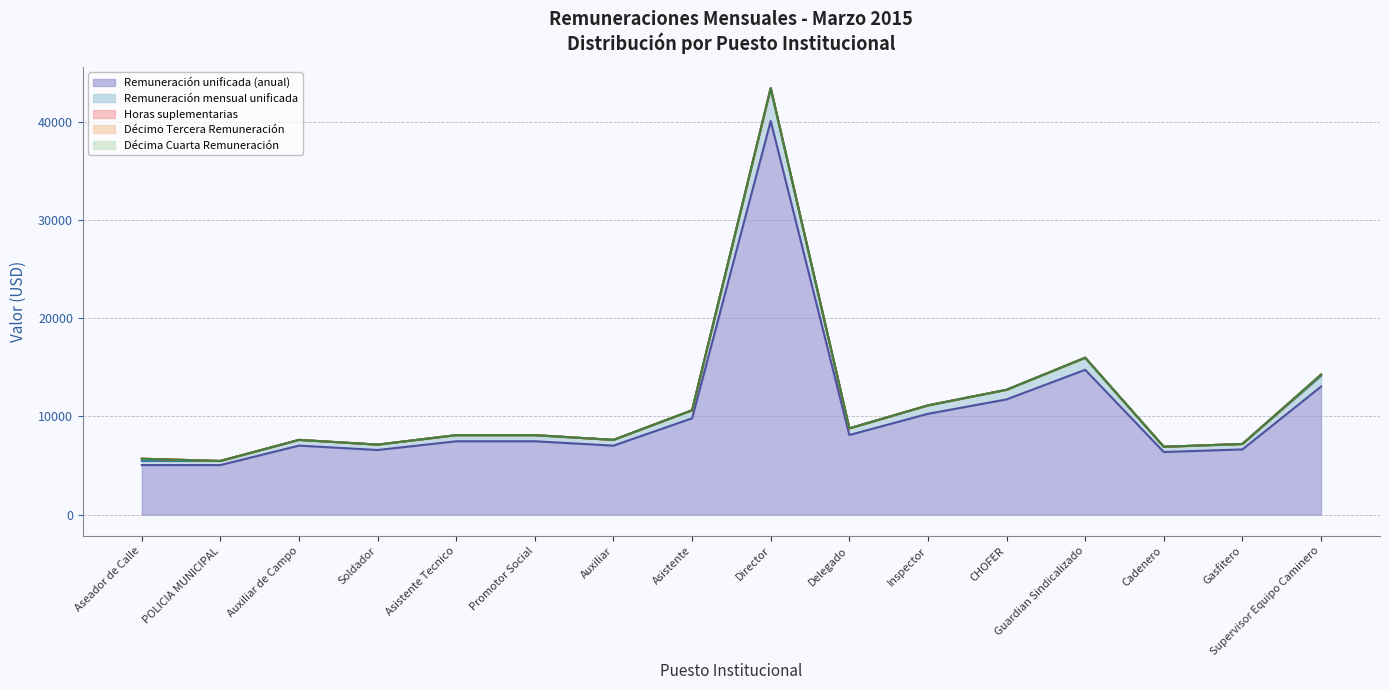

Where is Remuneración mensual unificada nearest to the value 1879?

Guardian Sindicalizado